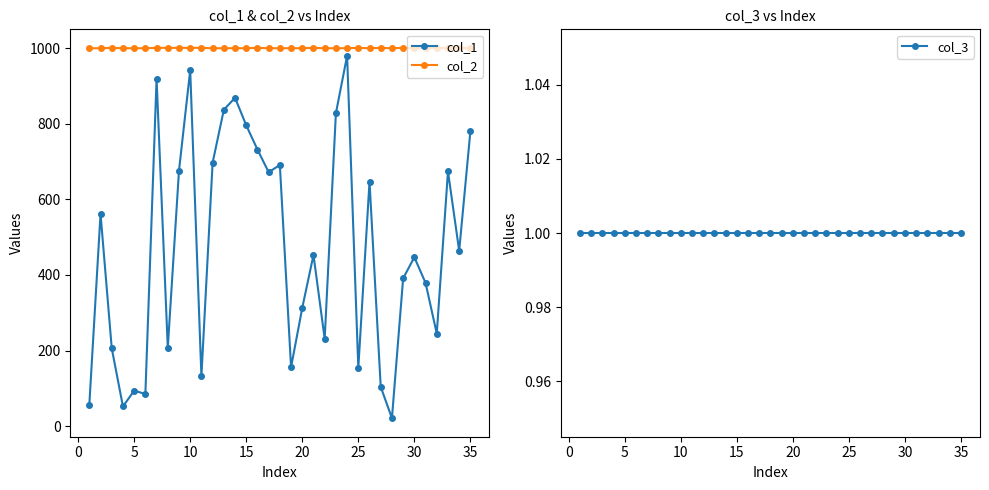

What is the minimum value for col_2?

1000